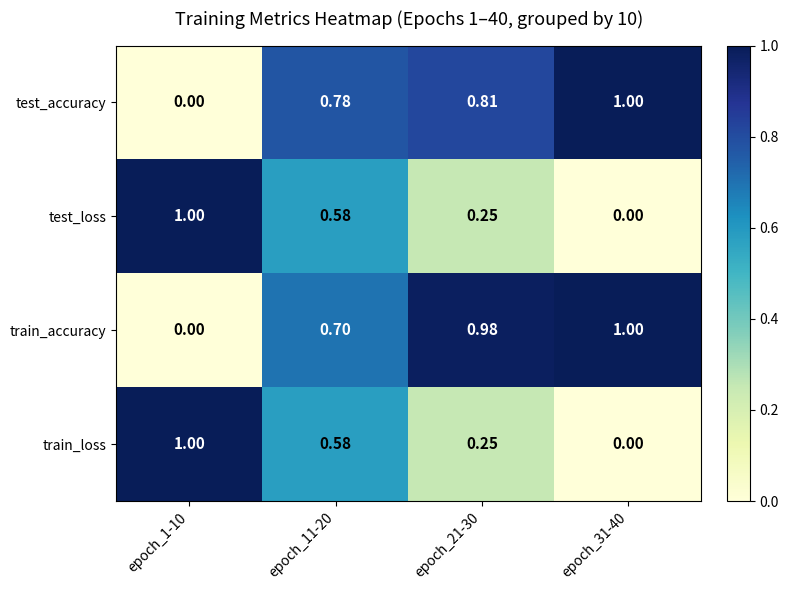

How many data points in test_accuracy are above 0?

3